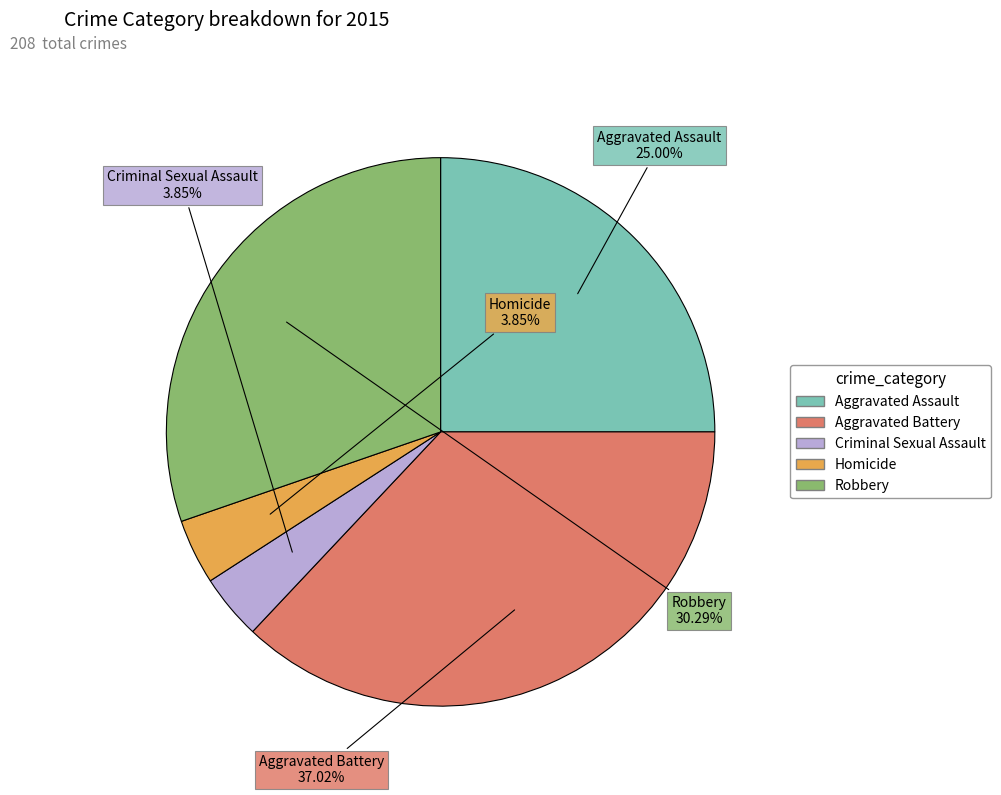

Does Criminal Sexual Assault represent more than half of the total?

No